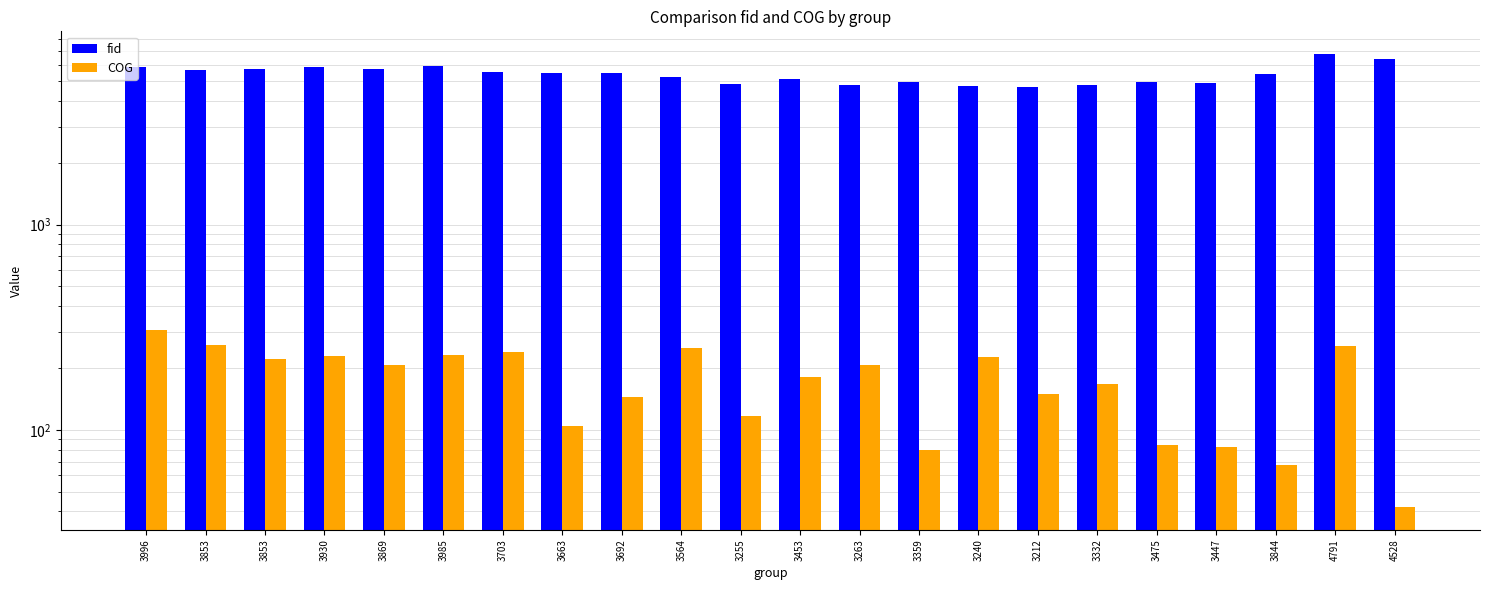

Read the fid value at 3255.

4849